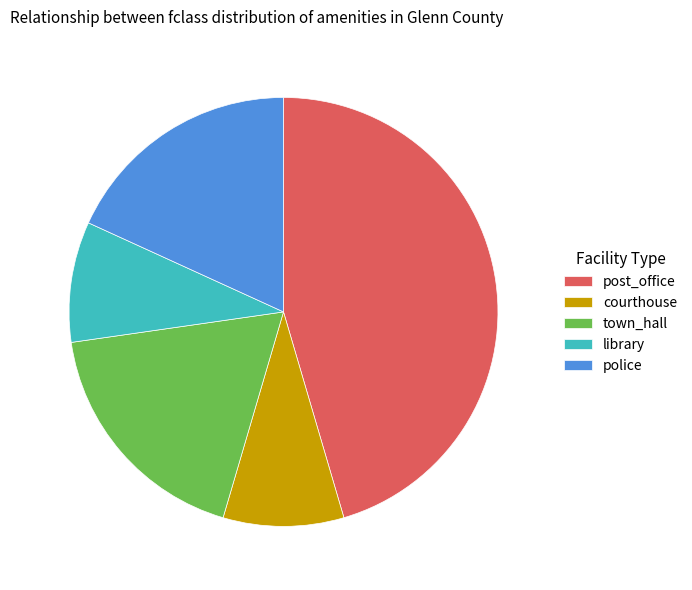

Is the sum of courthouse and post_office greater than half?

Yes